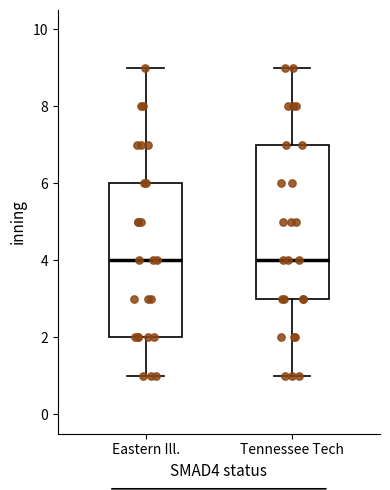

Reading left to right, transcribe this box plot: for each box, give where its median line is, the range the box spans, and where its two whiskers end, as read against the y-axis. The values are not printed on the chart, so give them approximately, as read against the axis.

Eastern Ill.: median 4, box 2 to 6, whiskers 1 to 9
Tennessee Tech: median 4, box 3 to 7, whiskers 1 to 9